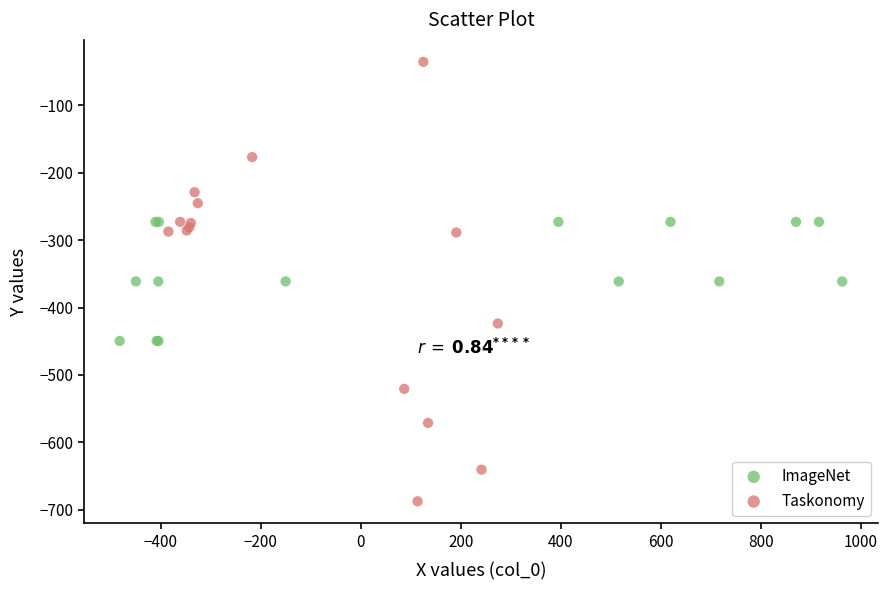

Which series contains the highest Y value?

Taskonomy